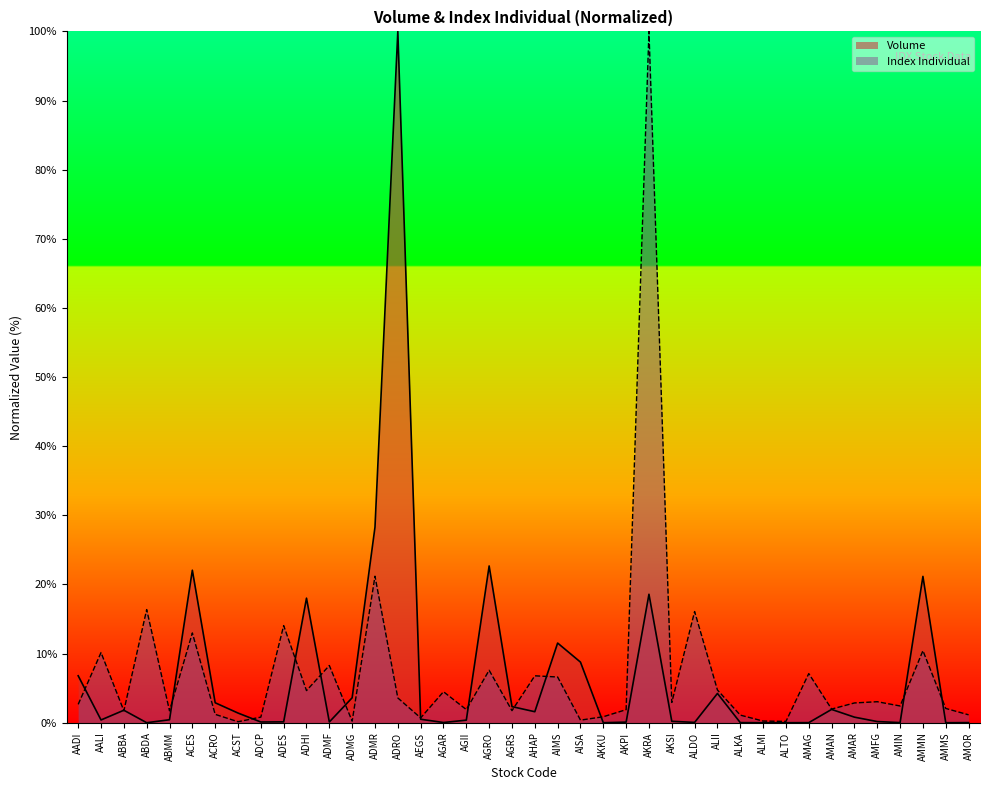

Rank the series by their maximum value, from lowest to highest.

Volume, Index Individual